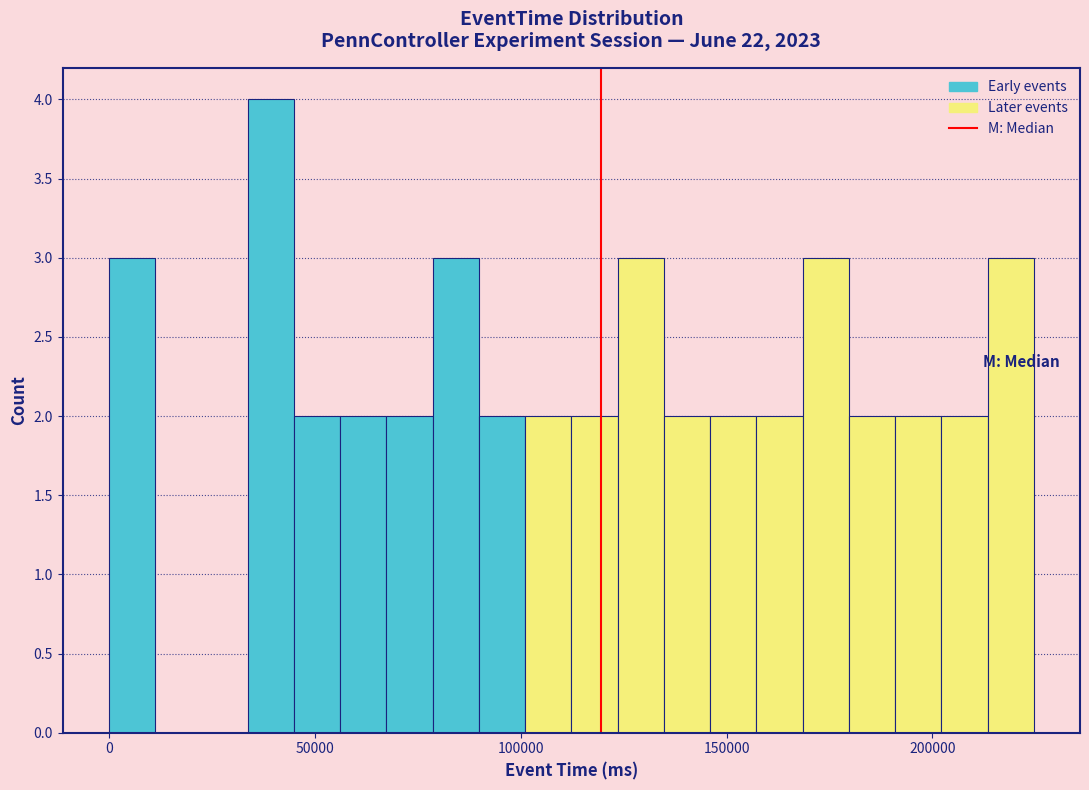

Around what value on the x-axis is the tallest bar? Give the approximate position of its centre, as read against the axis.

40000